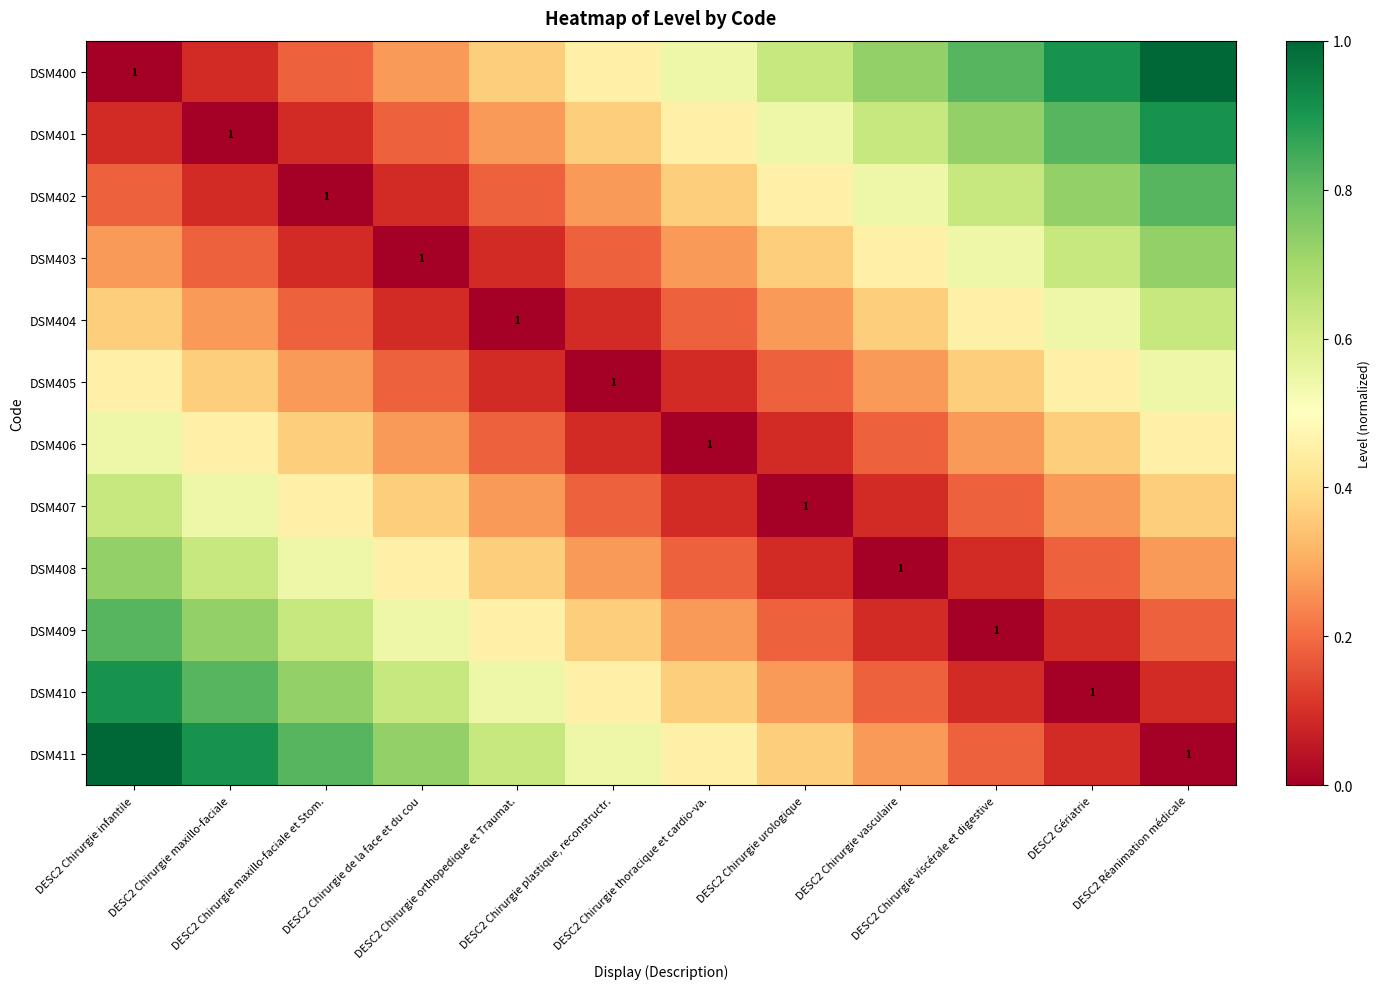

Rank the series by their maximum value, from highest to lowest.

DSM400, DSM411, DSM410, DSM401, DSM409, DSM402, DSM403, DSM408, DSM404, DSM407, DSM405, DSM406